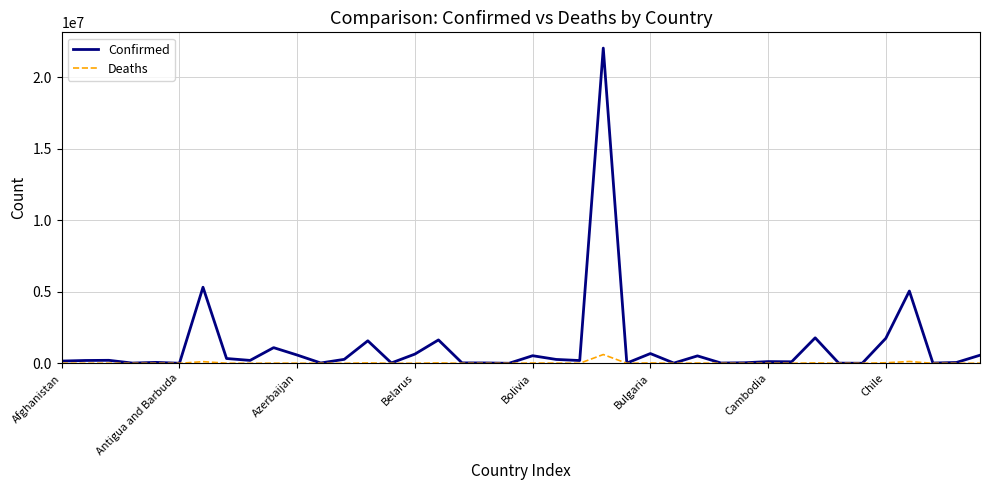

Which series has the largest range (max minus min)?

Confirmed